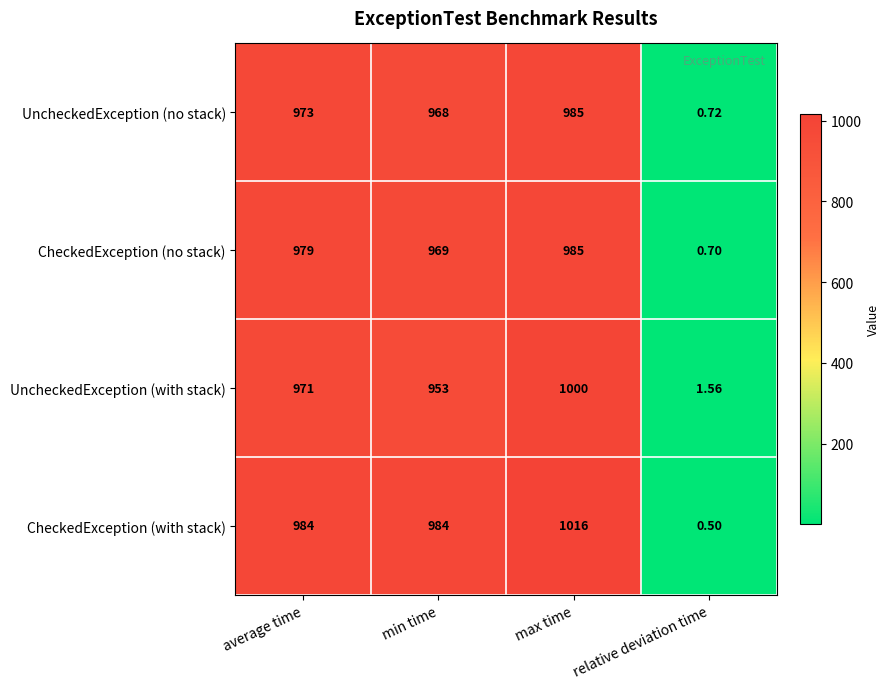

At min time, list the series in order from smallest to largest.

UncheckedException (with stack), UncheckedException (no stack), CheckedException (no stack), CheckedException (with stack)